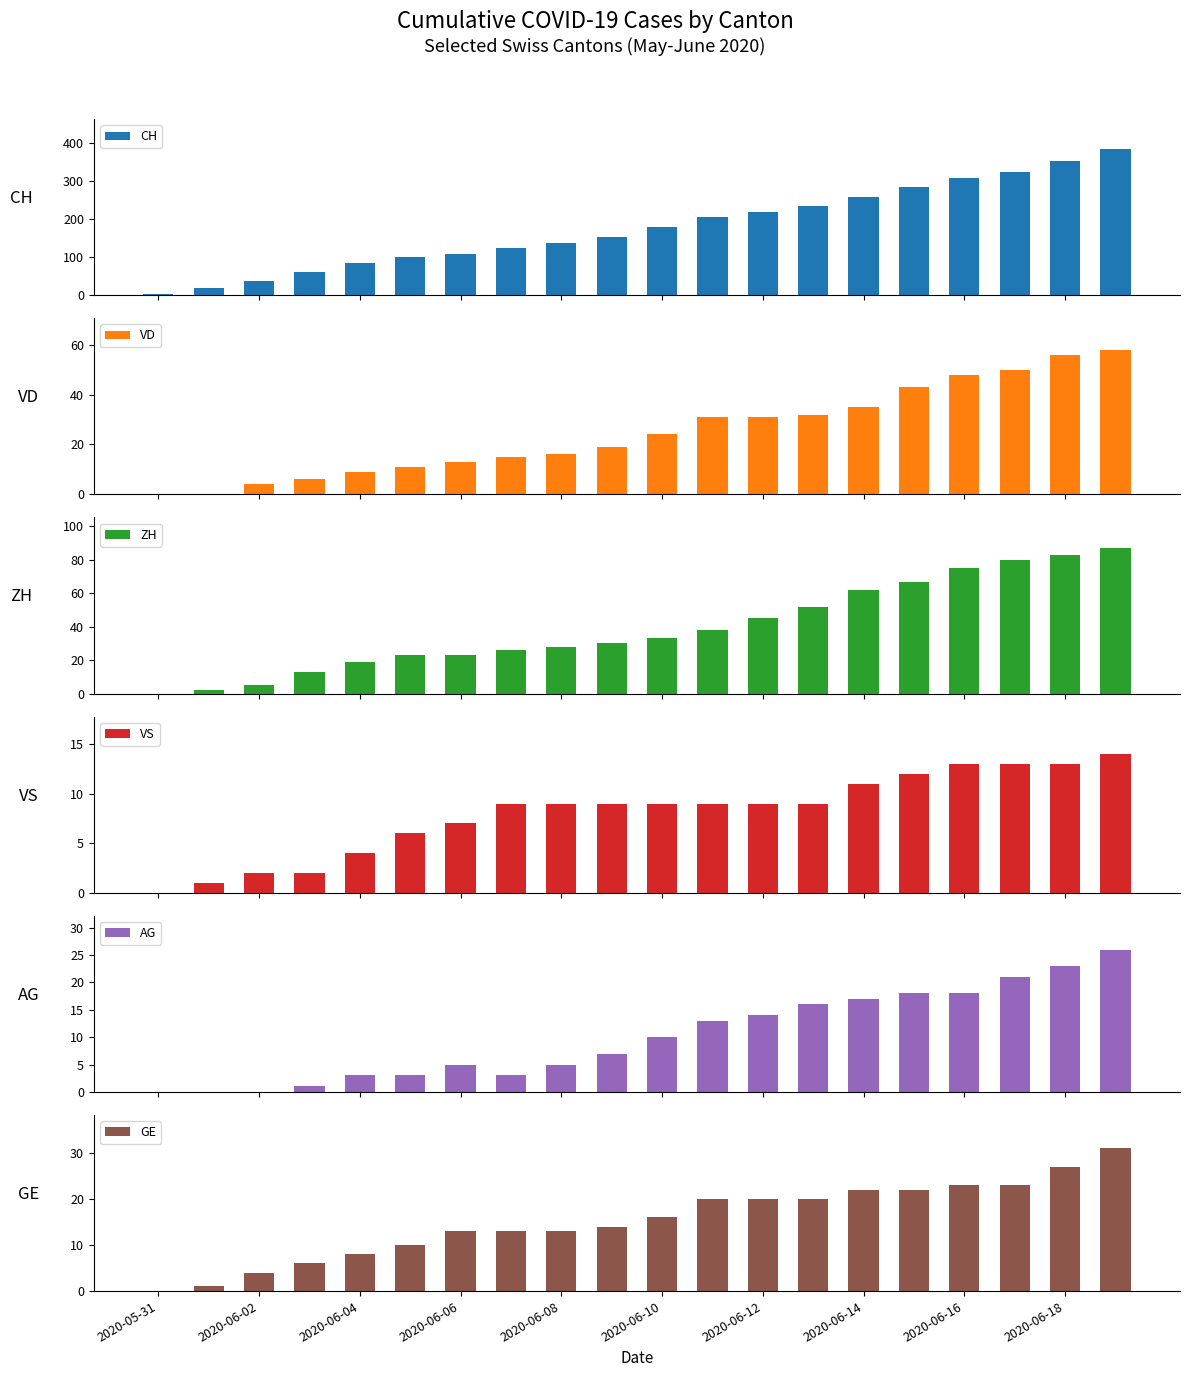

What is the sum of the GE values at 2020-06-04 and 2020-05-31?

8